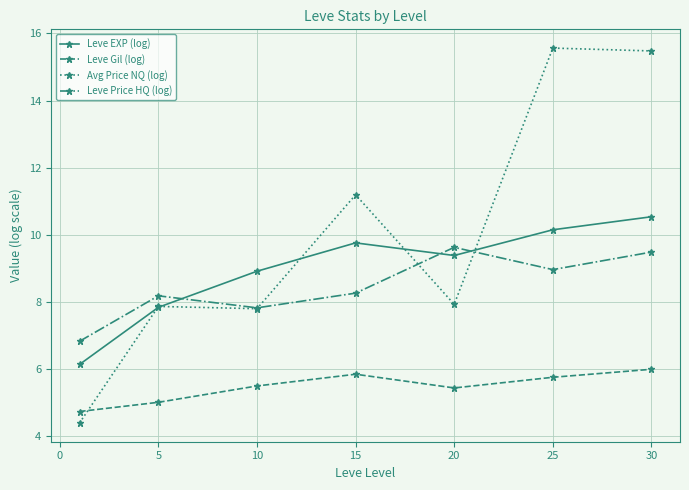

Reading left to right, list all the values displayed in this chart.

Leve EXP (log): 6.1	7.8	8.9	9.8	9.4	10.1	10.5
Leve Gil (log): 4.7	5.0	5.5	5.8	5.4	5.8	6.0
Avg Price NQ (log): 4.4	7.9	7.8	11.2	7.9	15.6	15.5
Leve Price HQ (log): 6.8	8.2	7.8	8.3	9.6	9.0	9.5